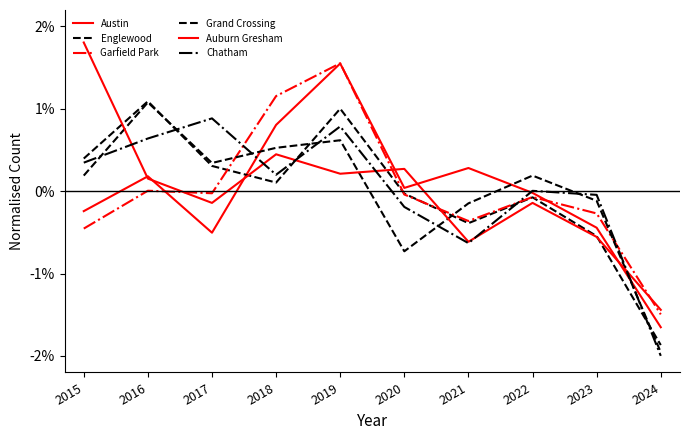

How many lines are shown in the chart?

6